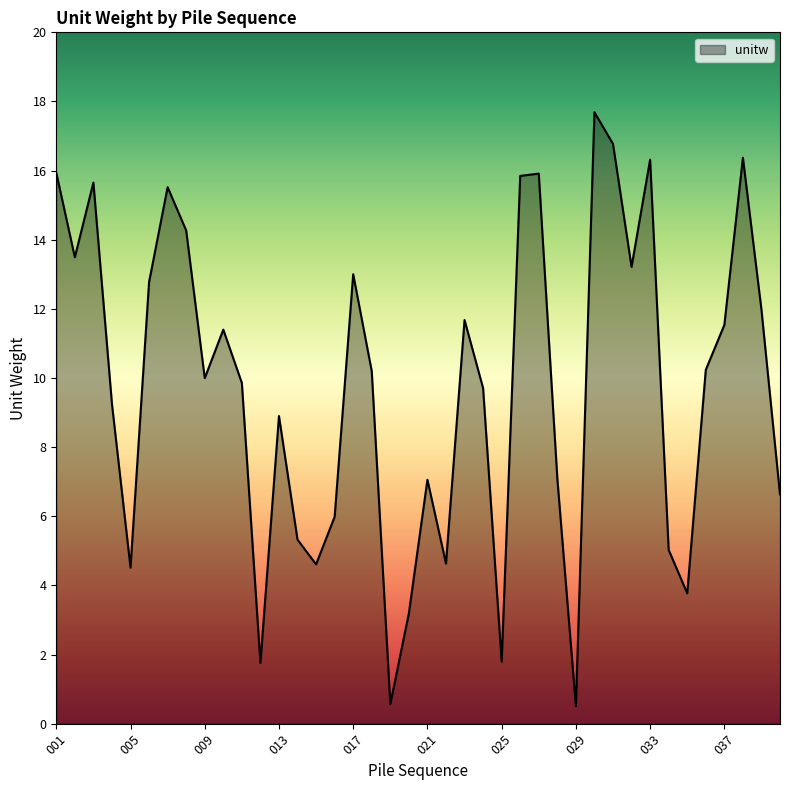

What is the difference between the maximum and minimum values?

17.2